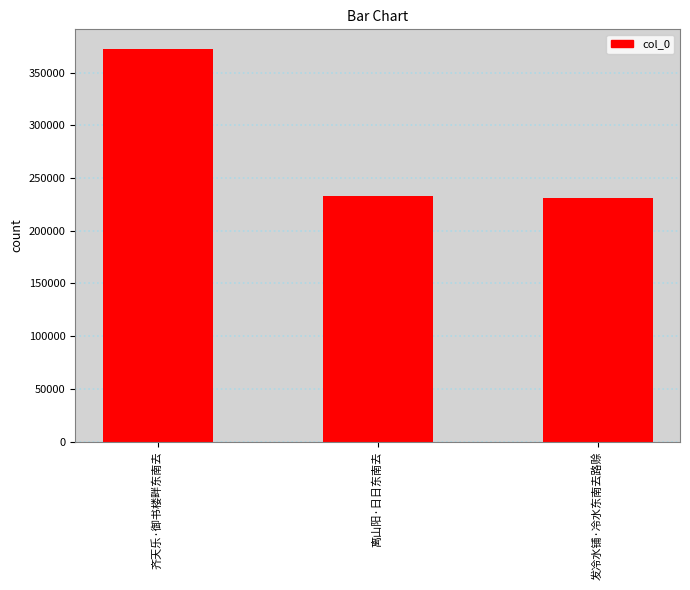

At which label is the value closest to 301525?

离山阳·日日东南去